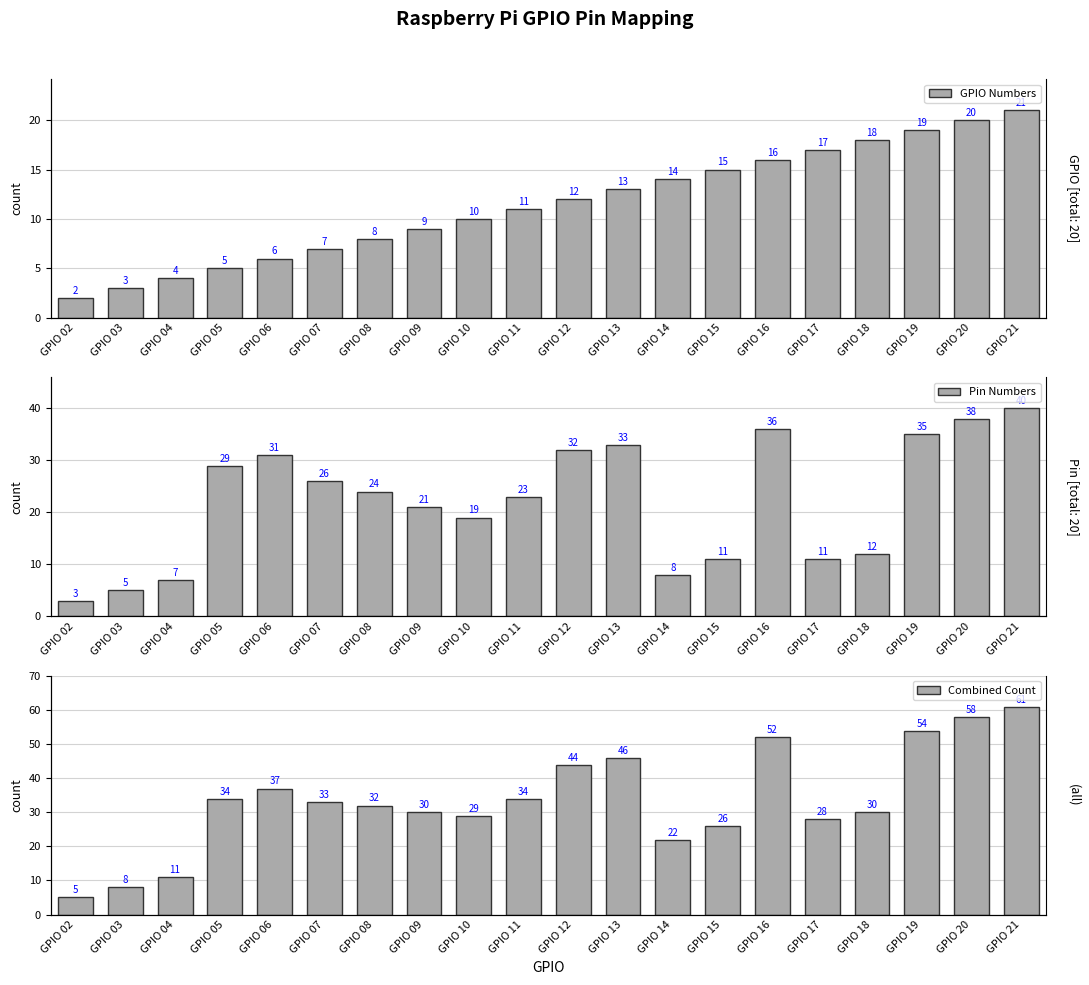

What is the sum of the GPIO Numbers values at GPIO 07 and GPIO 03?

10